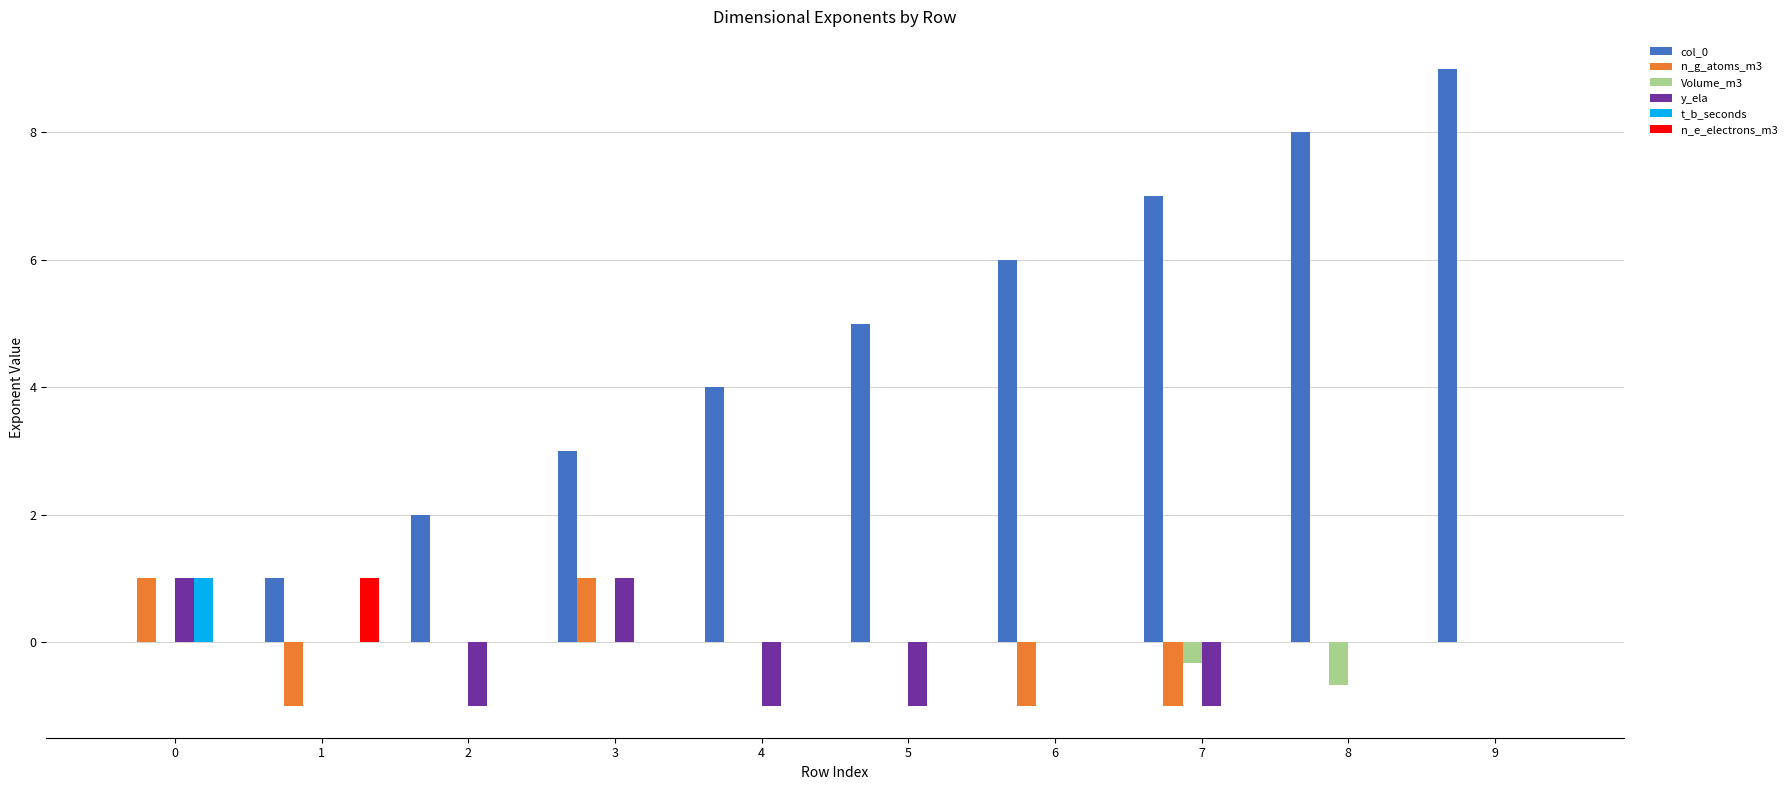

Which series has the largest total across all categories?

col_0